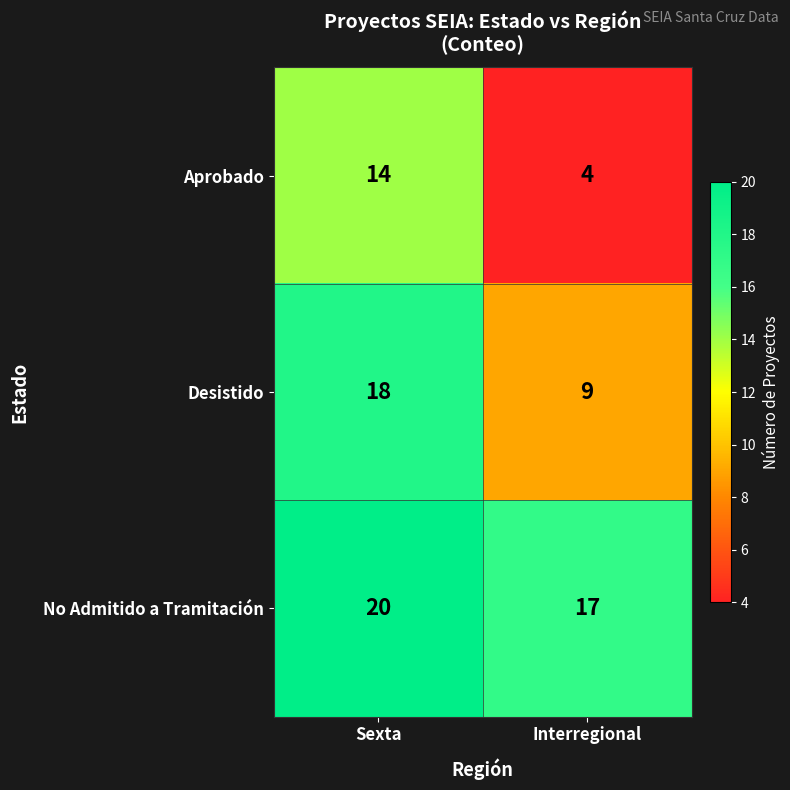

How many data points does each series have?

2